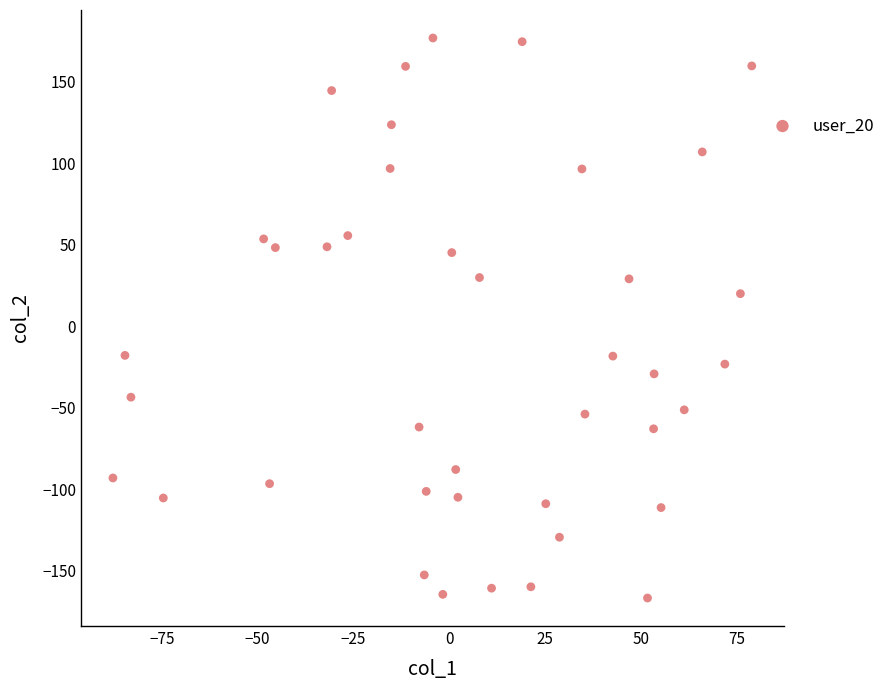

What Y value in the scatter plot is closest to 5?

20.1